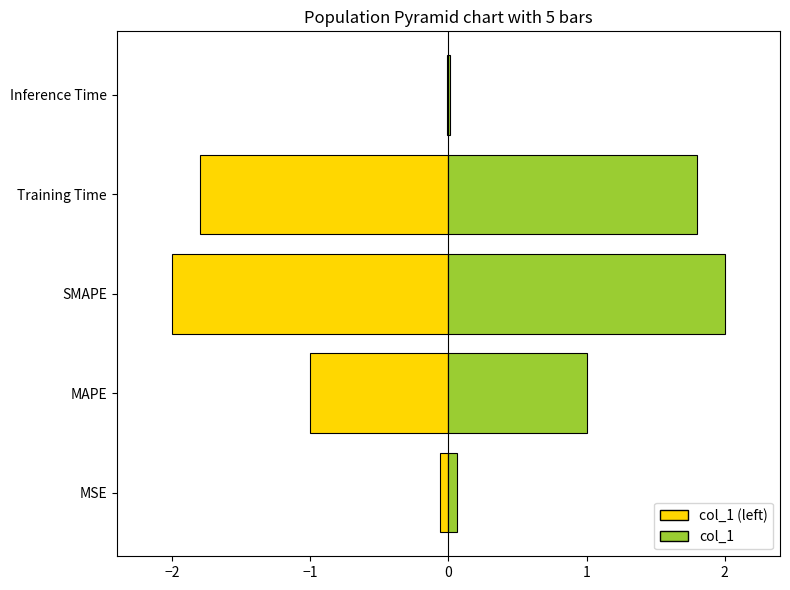

What is the average value?

1.0